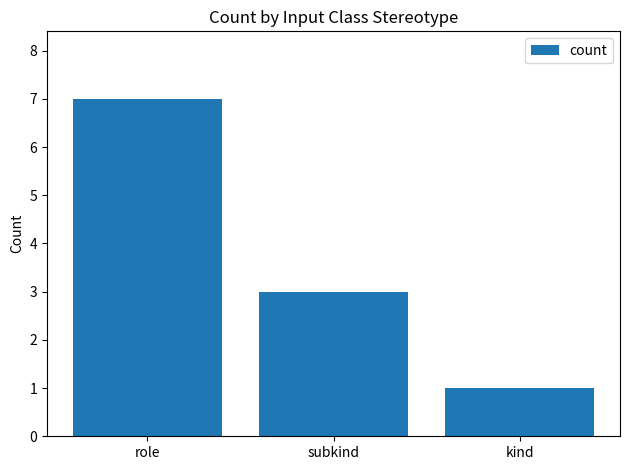

The value at subkind is 1. True or false?

False